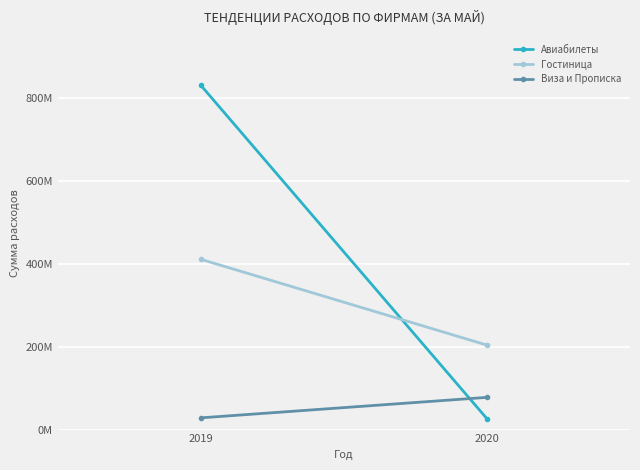

How many categories are shown in the chart?

2